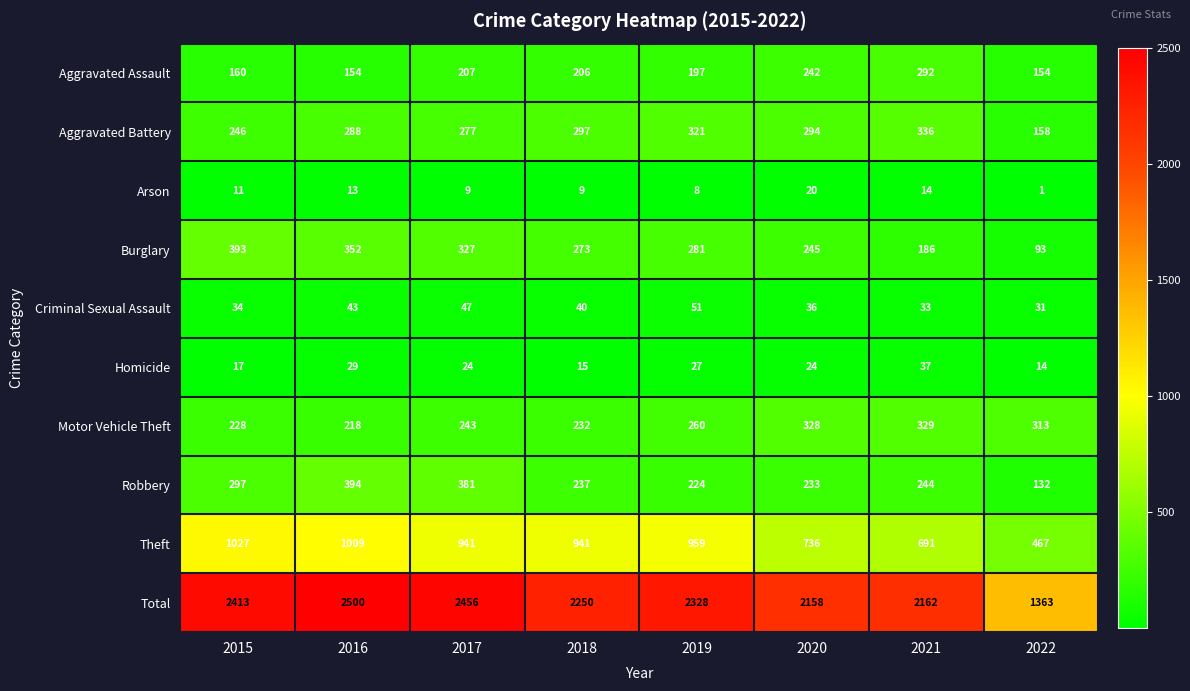

What is the difference between the maximum and minimum values in the Total series?

1137